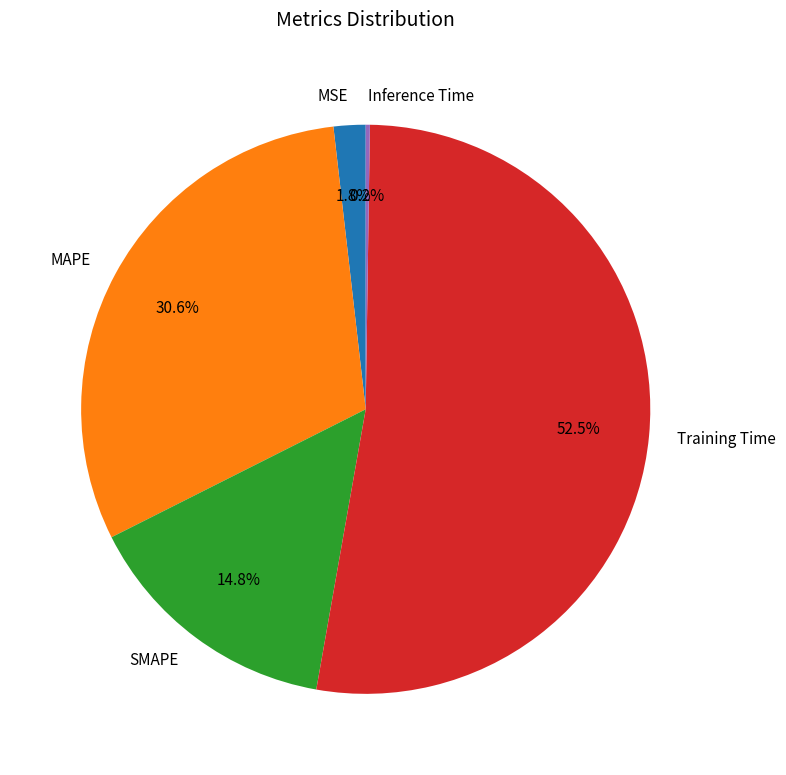

Does any single category account for the majority?

Yes